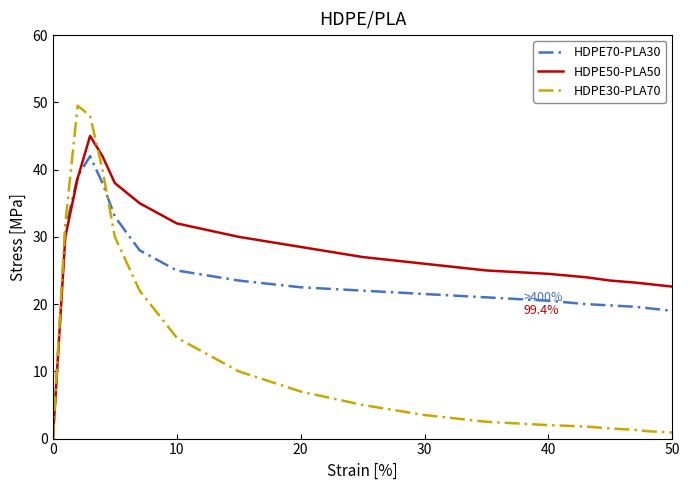

Which series has the widest spread of values?

HDPE30-PLA70